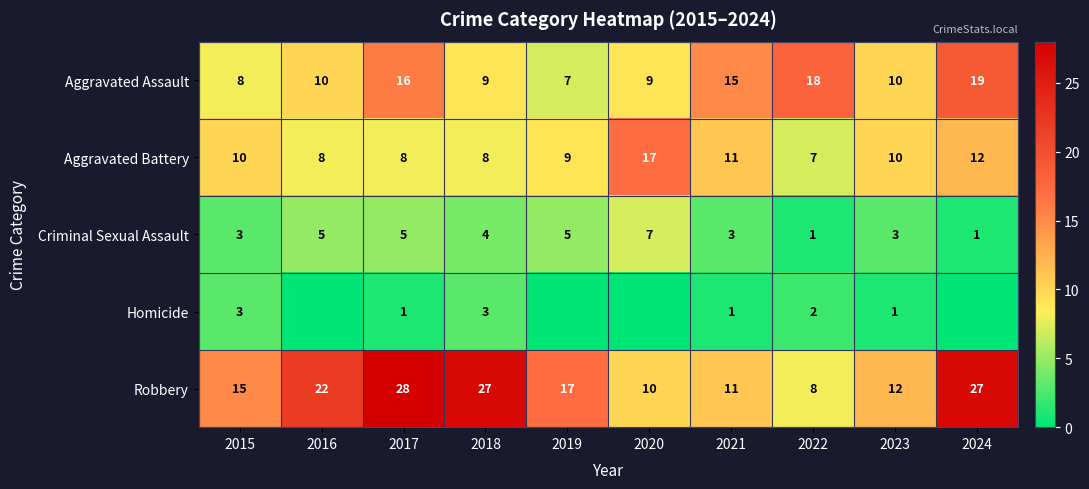

What is the sum of all Robbery values?

177